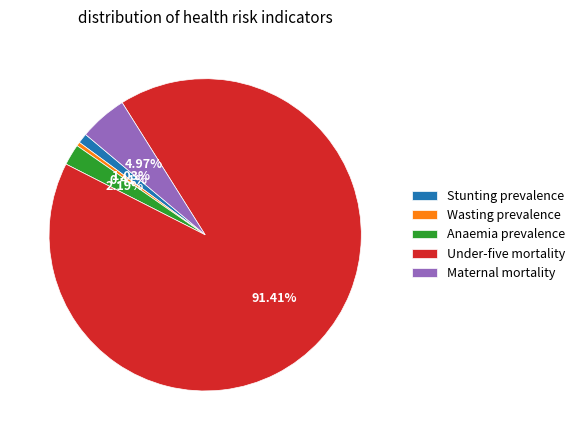

Which slice is the largest?

Under-five mortality